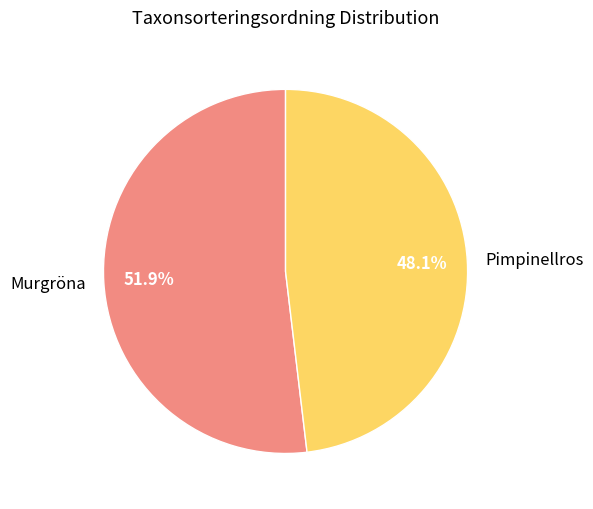

Is it true that Murgröna is 65% of the pie?

False